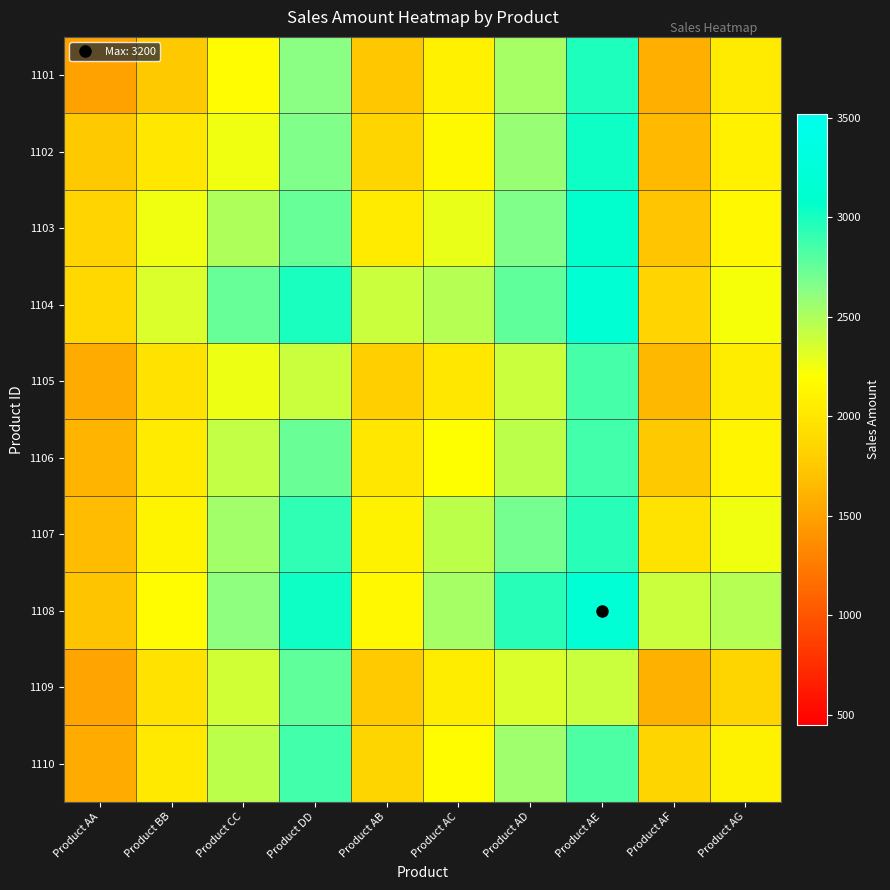

What is the total value across all series at Product BB?

20572.5